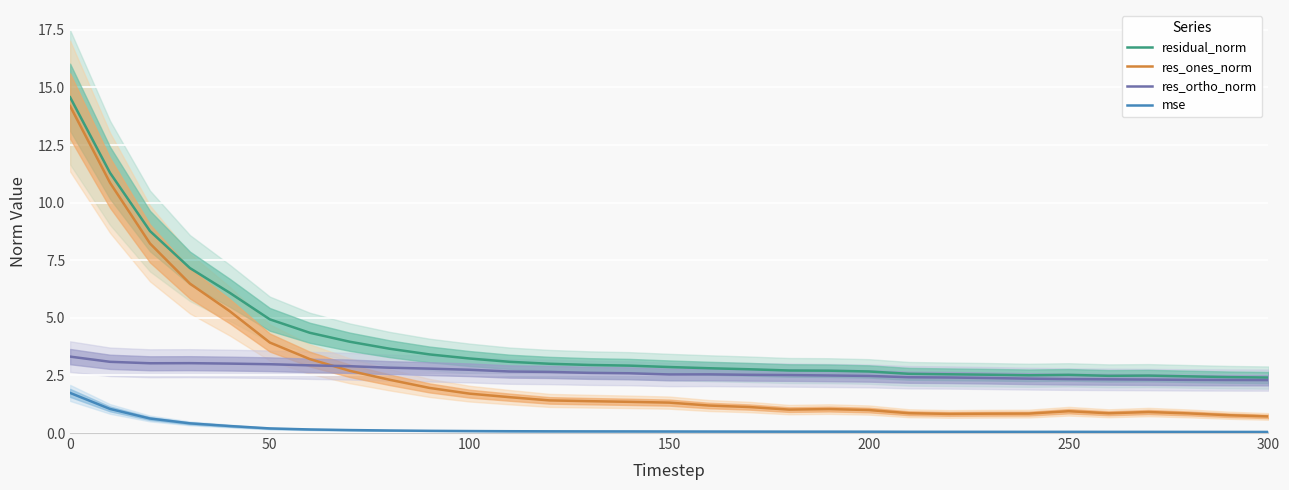

What is the highest value of the res_ones_norm series?

14.2